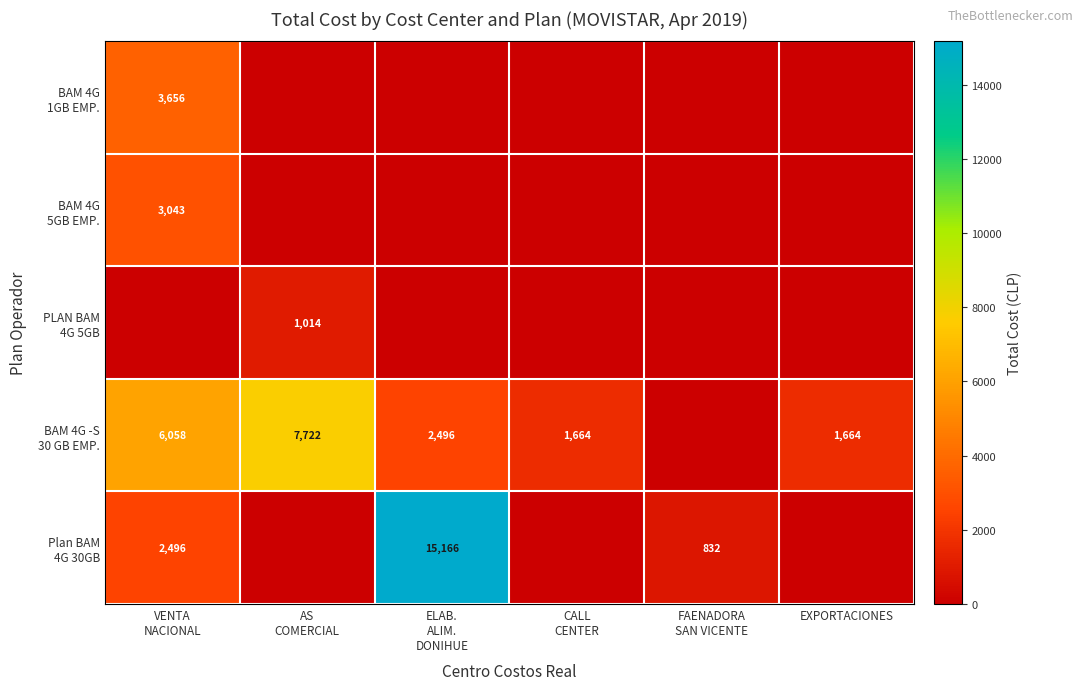

Which series changed the most between VENTA NACIONAL and FAENADORA SAN VICENTE?

BAM 4G -S 30 GB EMP.